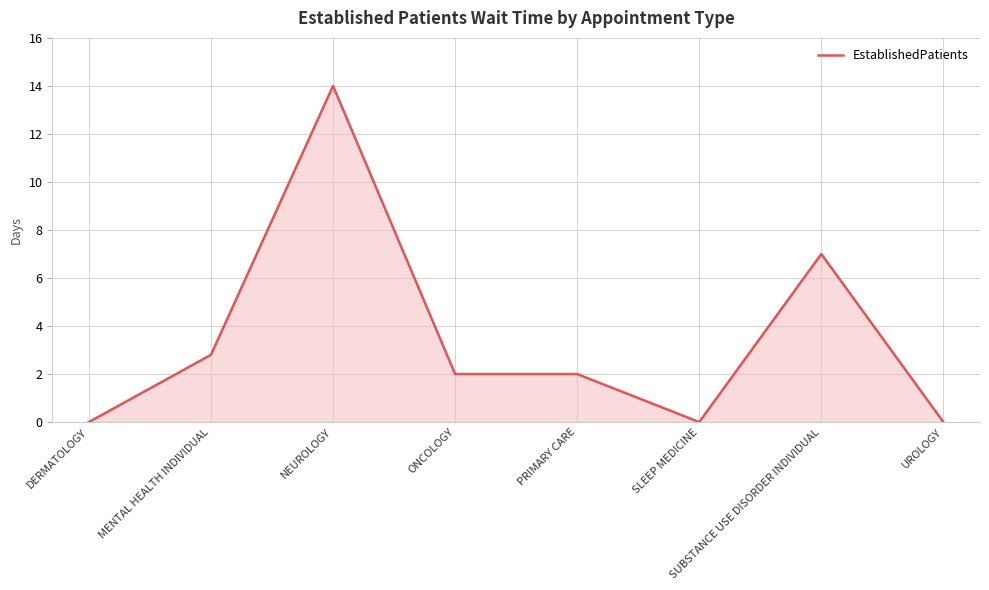

What is the average value?

3.5